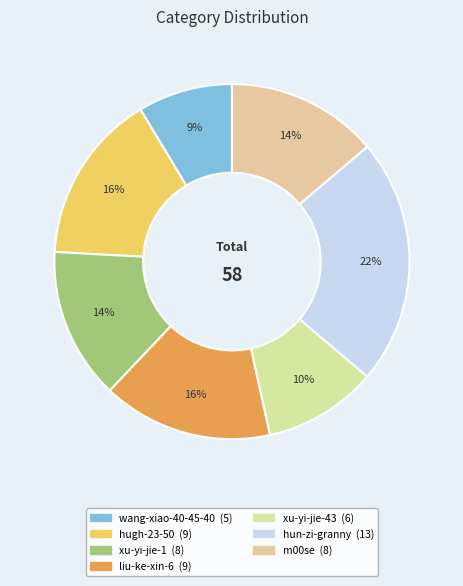

How many segments does this pie chart have?

7